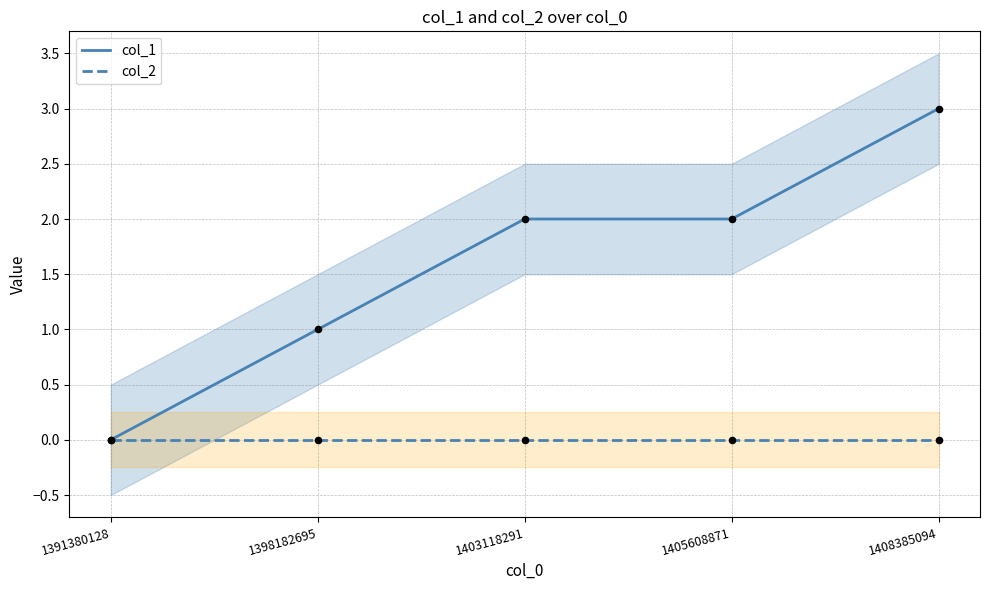

Which series reaches the minimum Y coordinate?

col_1